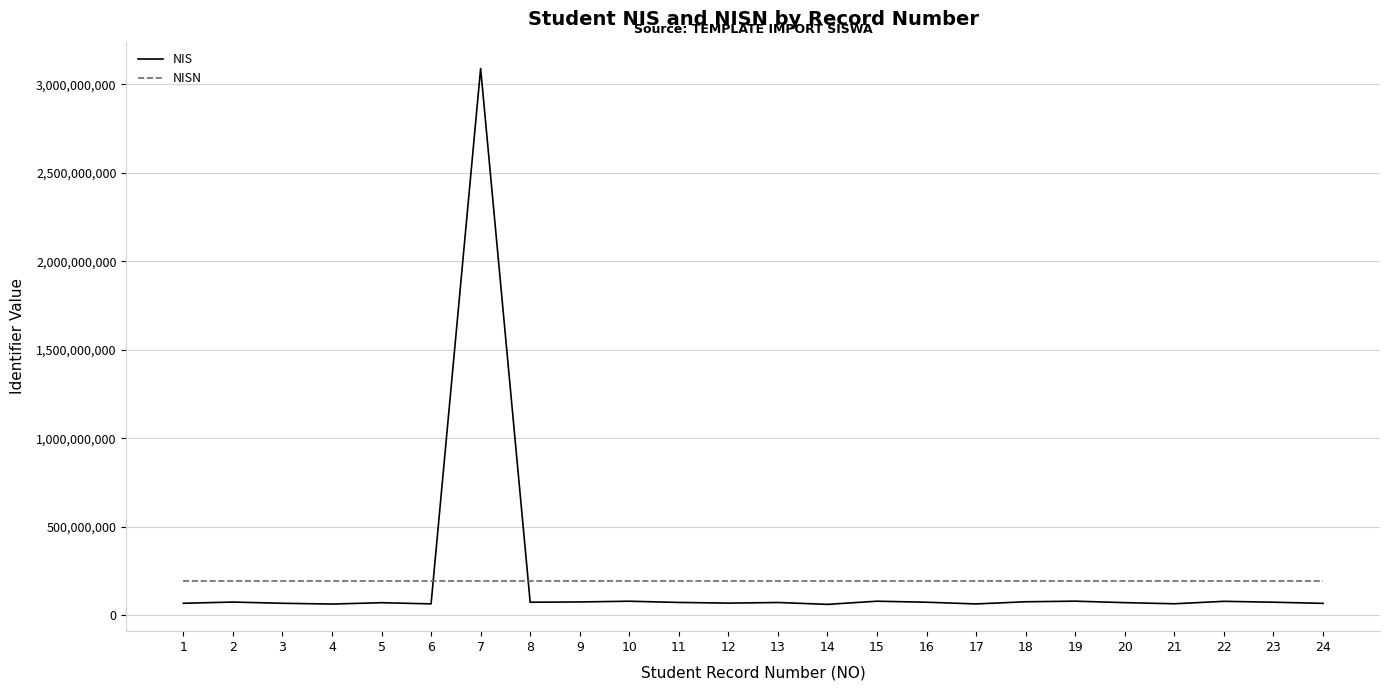

Which category has the highest value in the NIS series?

7